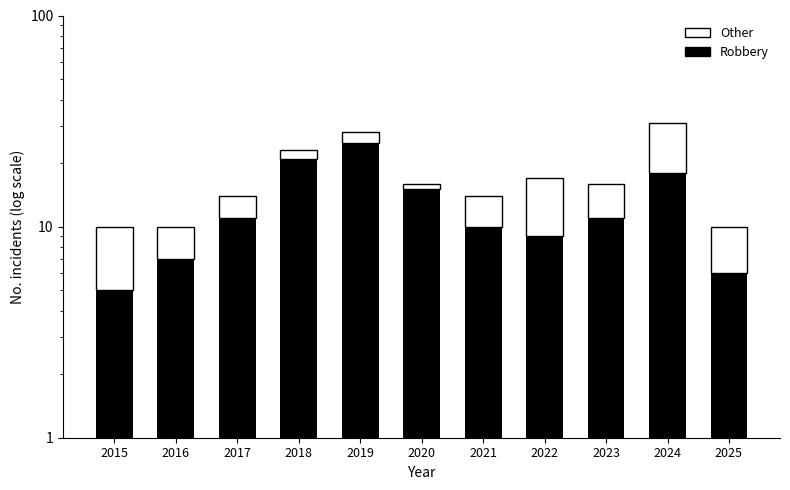

What is the difference between the Other values at 2025 and 2022?

4